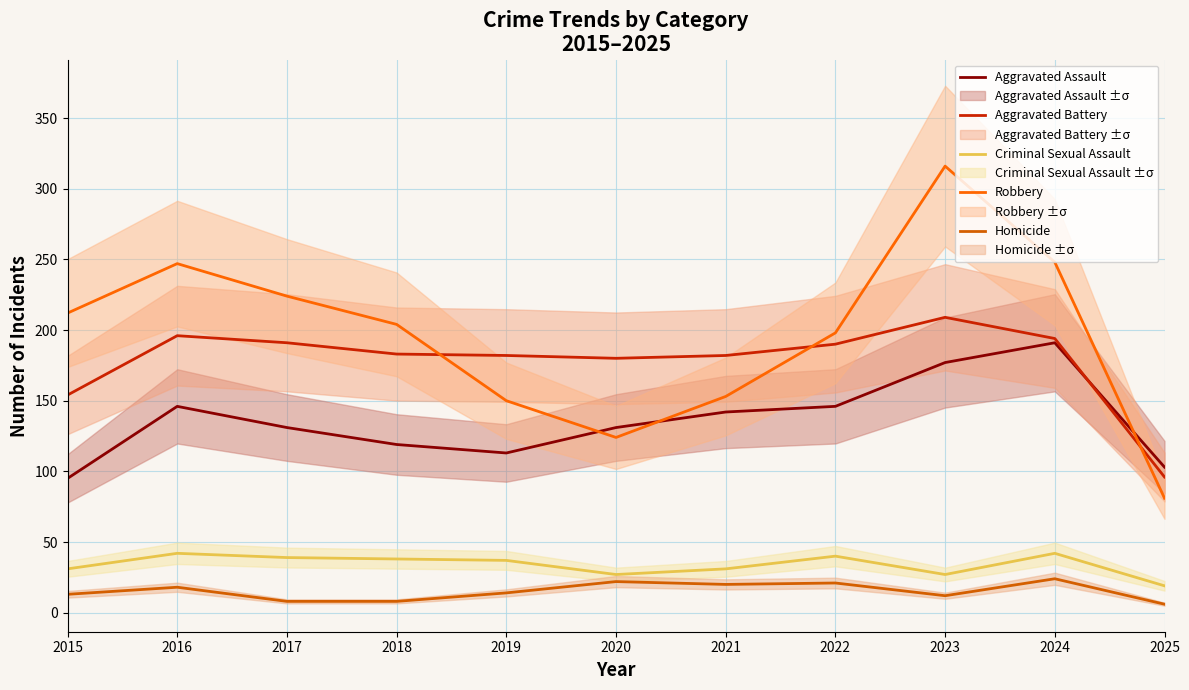

At 2017, list the series in order from smallest to largest.

Homicide, Criminal Sexual Assault, Aggravated Assault, Aggravated Battery, Robbery